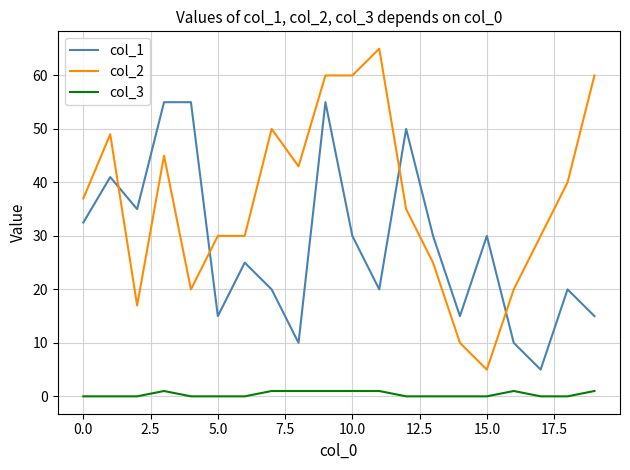

Does the chart have visible grid lines?

Yes